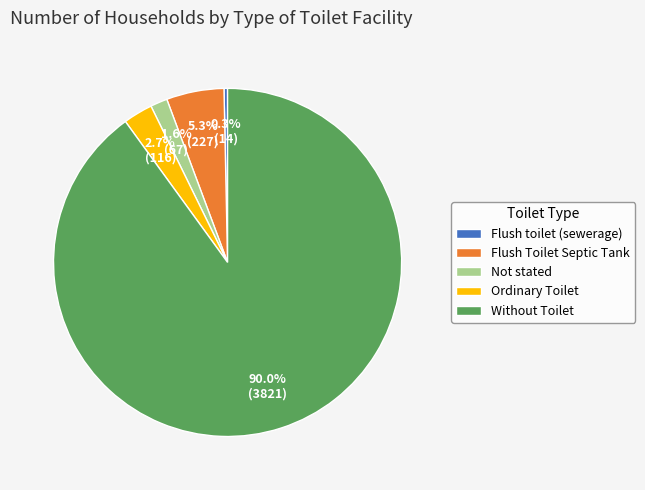

Which slice represents more than half of the pie?

Without Toilet